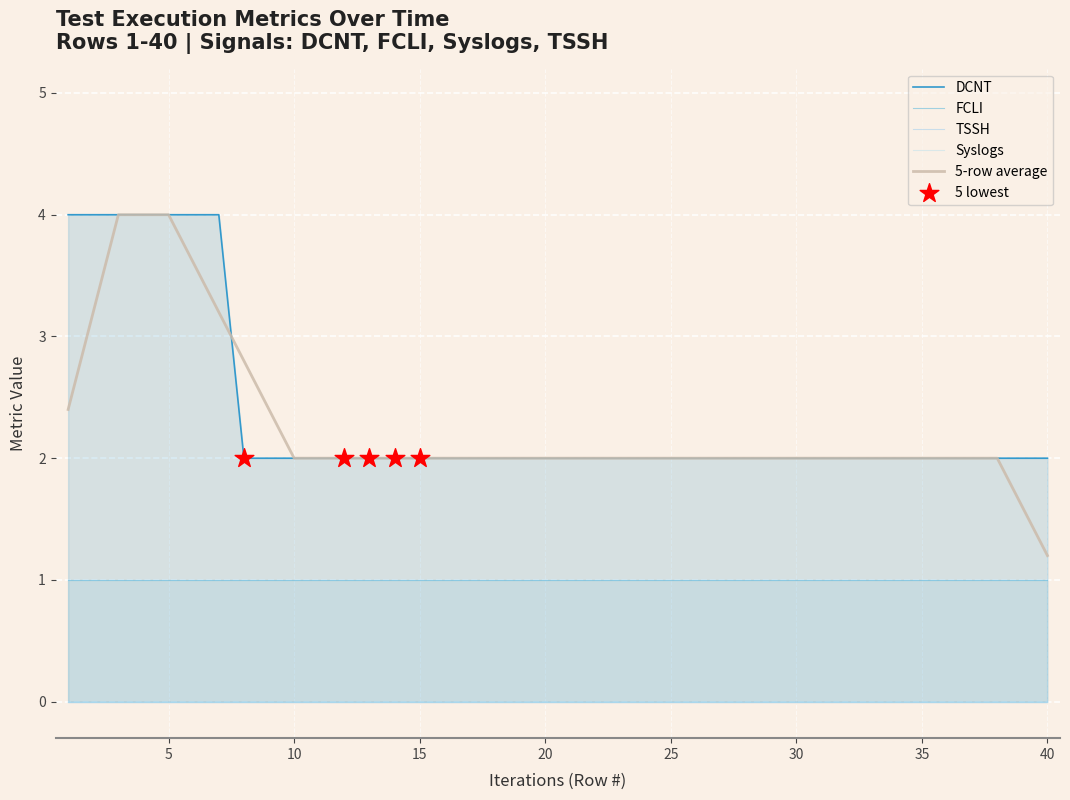

Which series contains the lowest Y value?

Syslogs